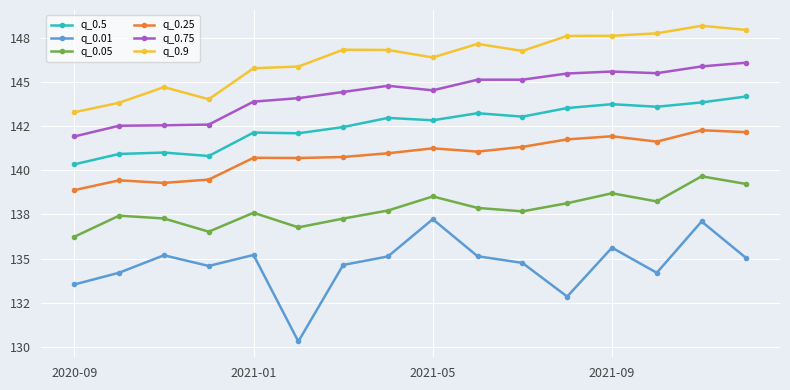

Does the chart have visible grid lines?

Yes